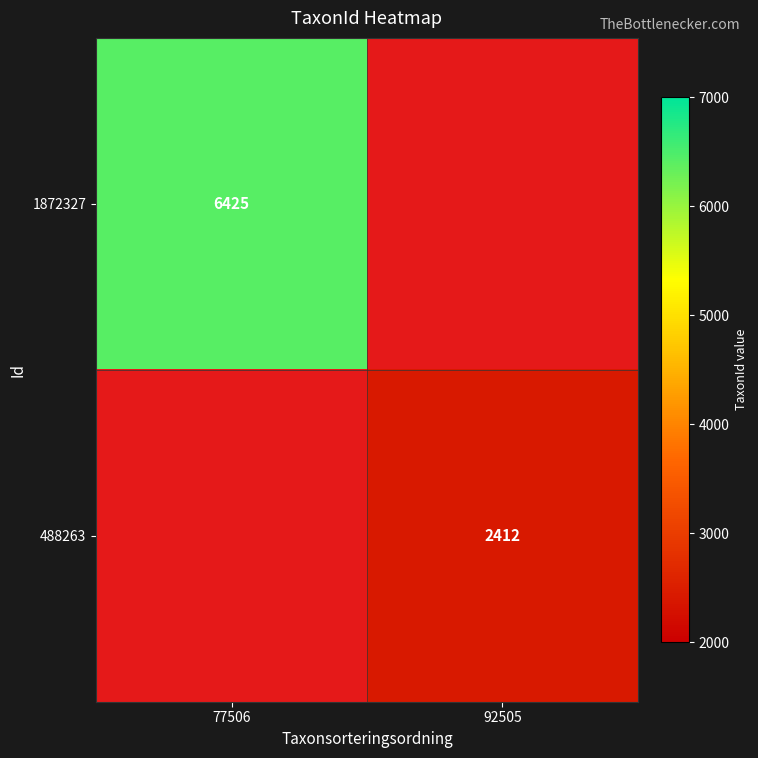

How many series are shown in this chart?

2